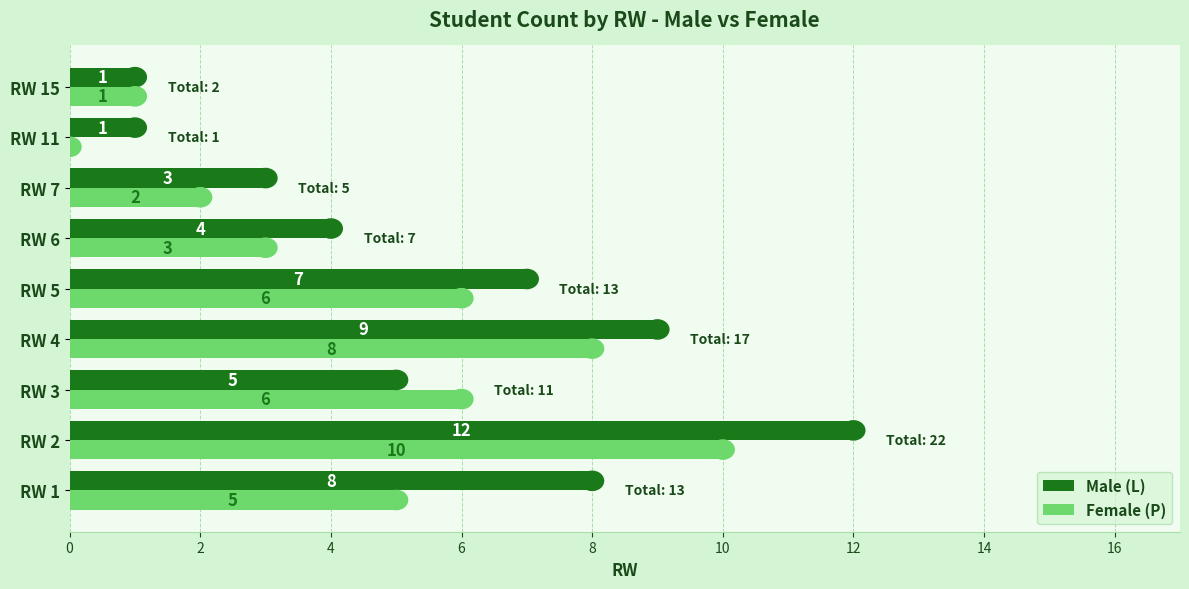

What is the sum of all Female (P) values?

41